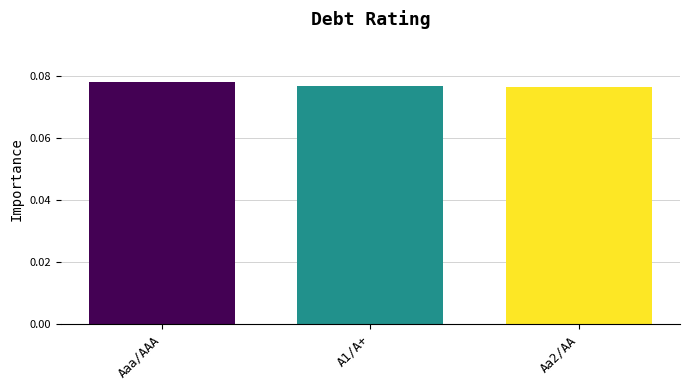

What position from the right is Aaa/AAA?

3